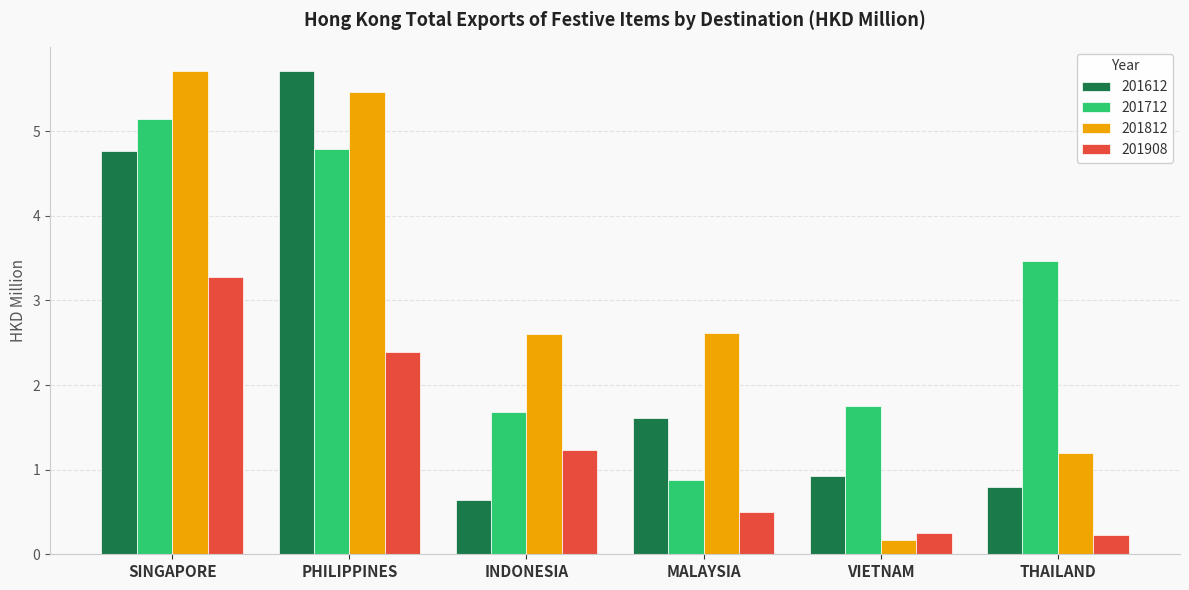

What is the sum of the 201712 values at SINGAPORE and THAILAND?

8.6